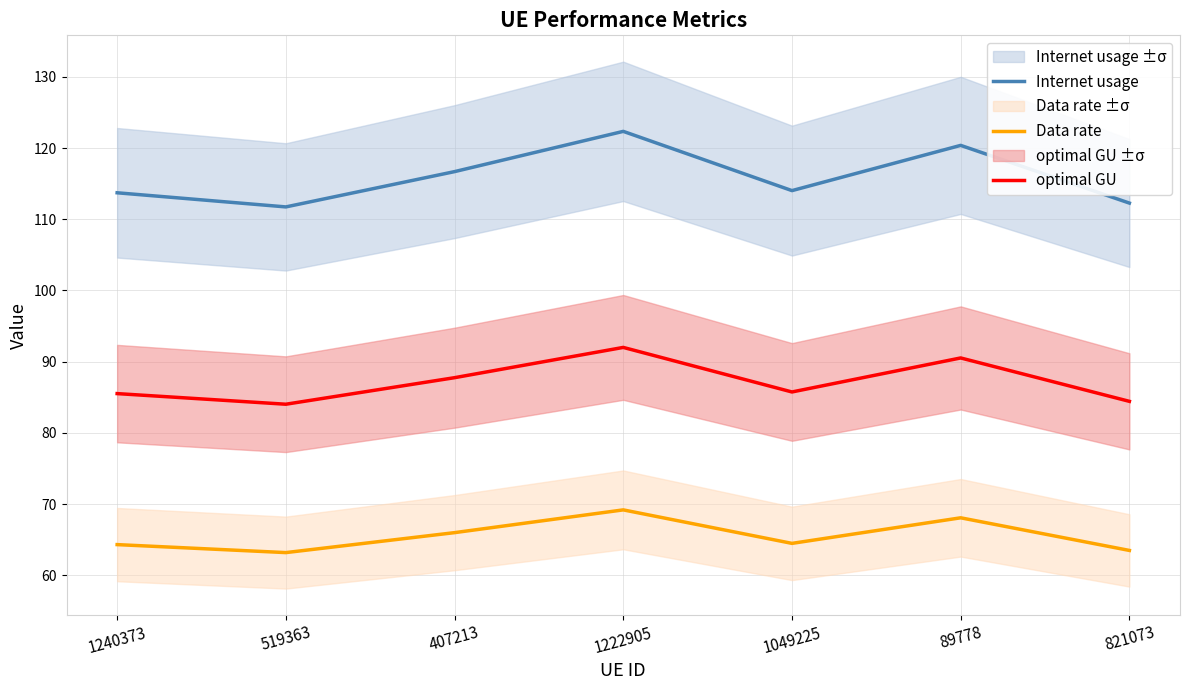

List the labels in order of Internet usage value, largest first.

1222905, 89778, 407213, 1049225, 1240373, 821073, 519363